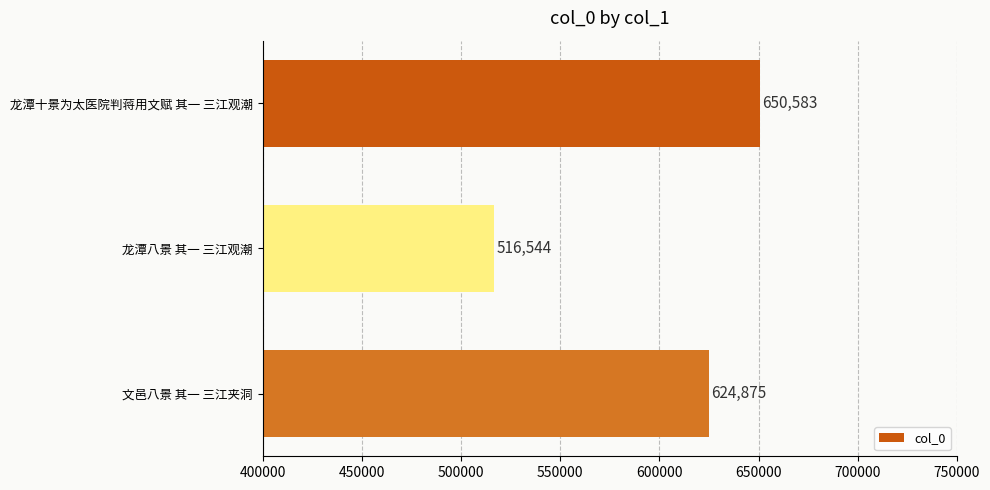

What is the difference between the second highest and minimum values?

108331